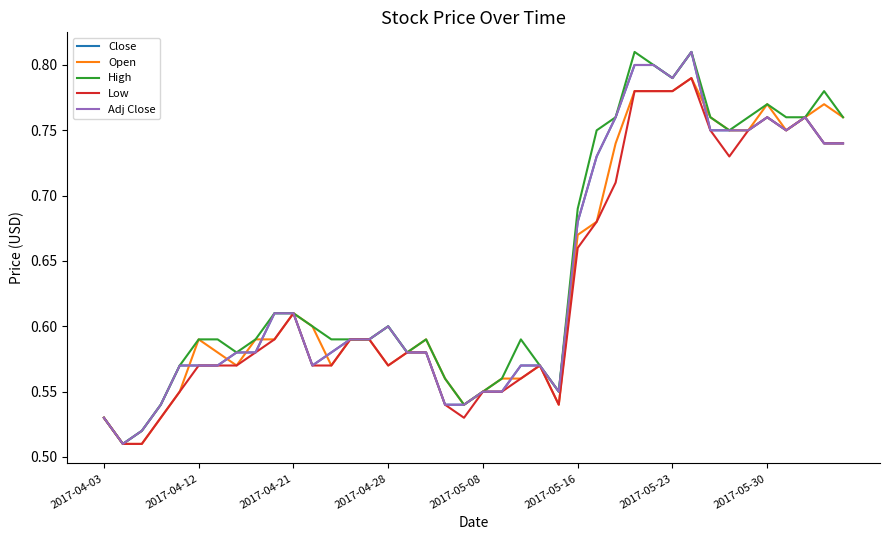

What is the sum of all High values?

25.8